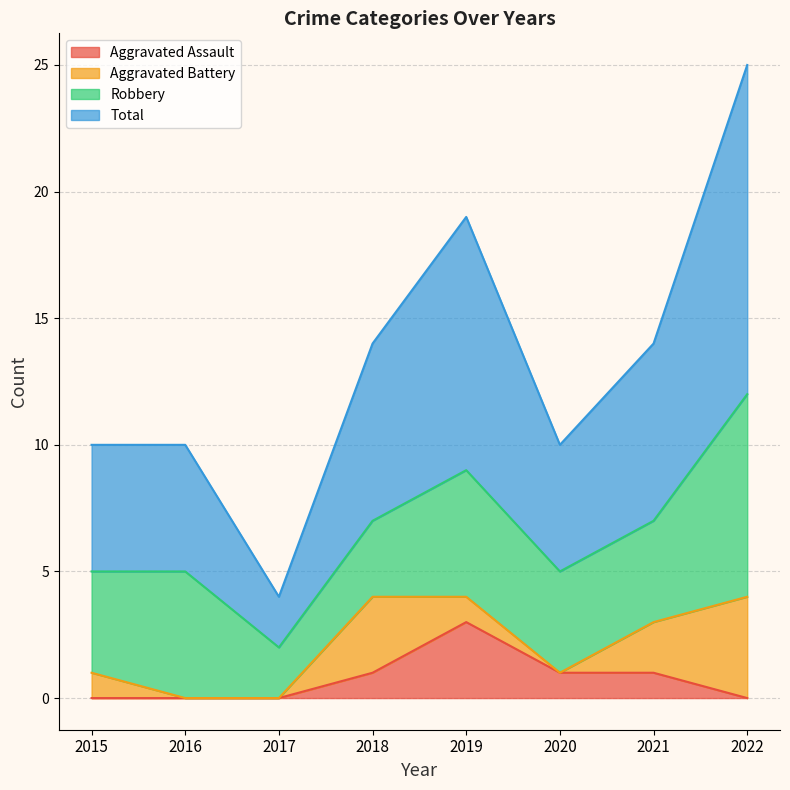

What is the approximate value of Aggravated Assault at 2021?

1